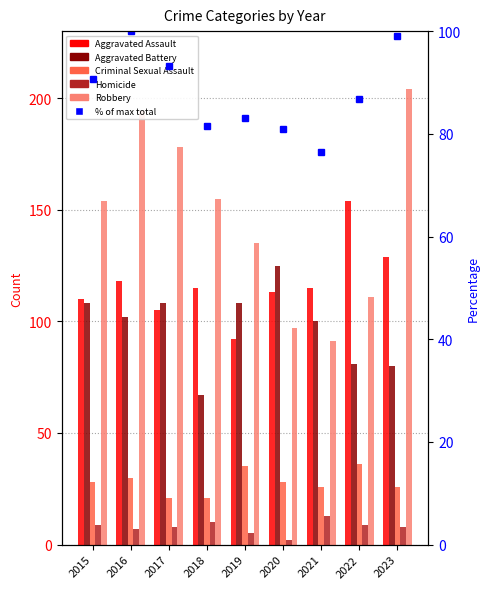

True or false: Robbery has a value of 48.3 at 2021.

False